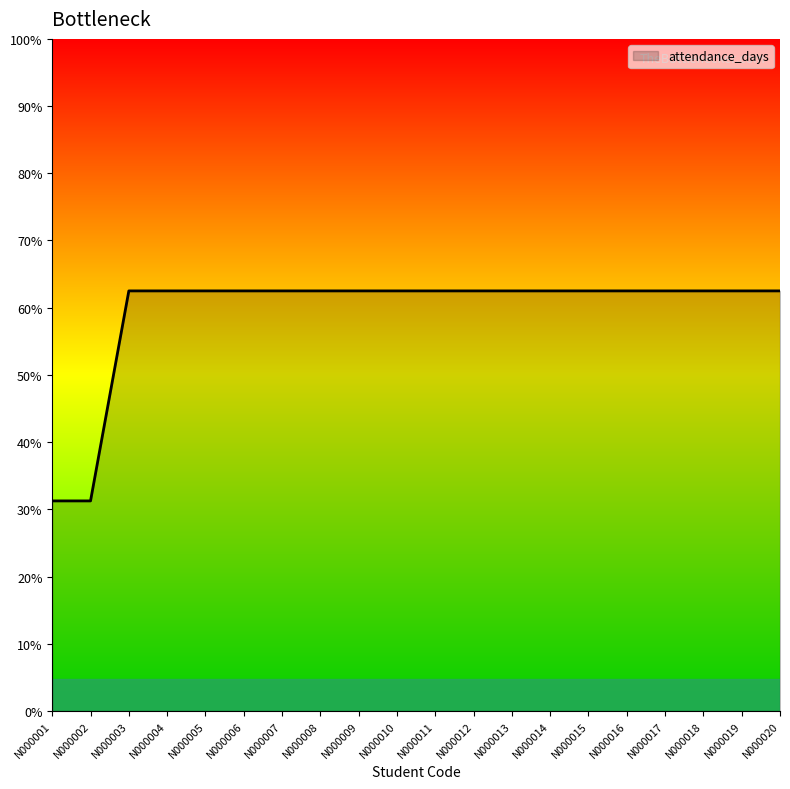

The value at N000014 is 1. True or false?

False